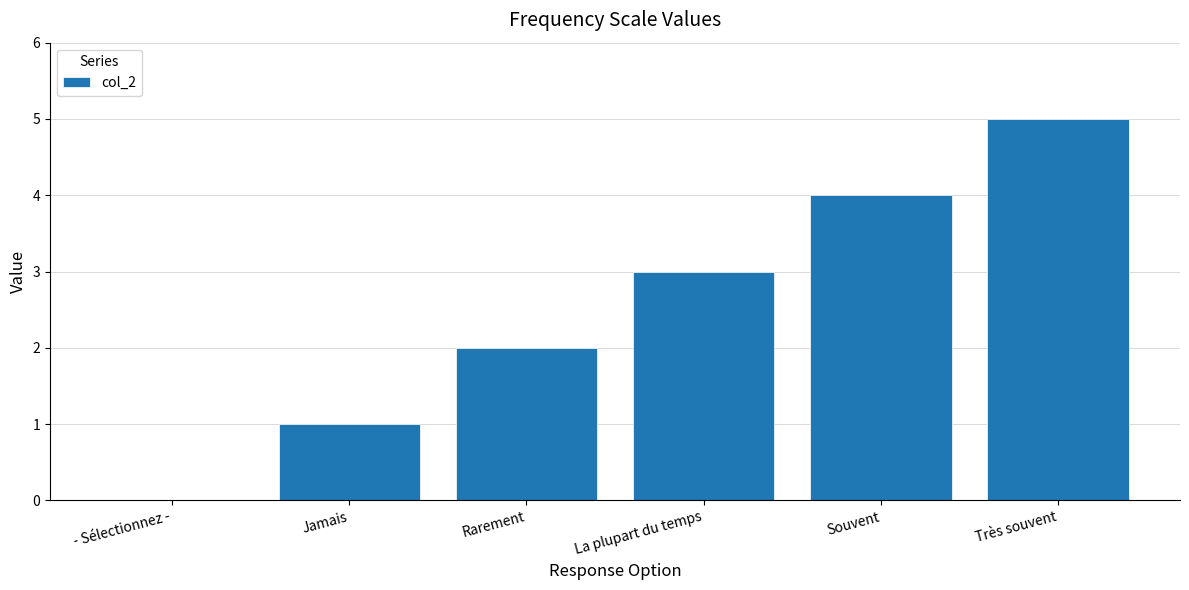

Reading left to right, extract all data points from this chart.

- Sélectionnez -=0	Jamais=1	Rarement=2	La plupart du temps=3	Souvent=4	Très souvent=5